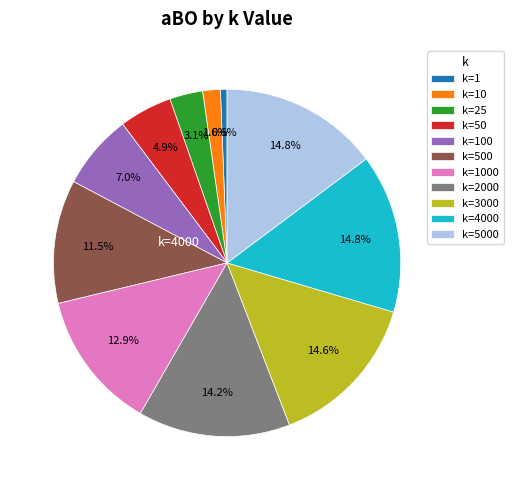

Does any single category account for the majority?

No